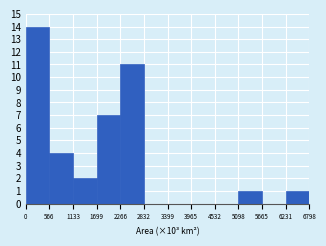

Which range on the x-axis has the tallest bar?

0 to 566